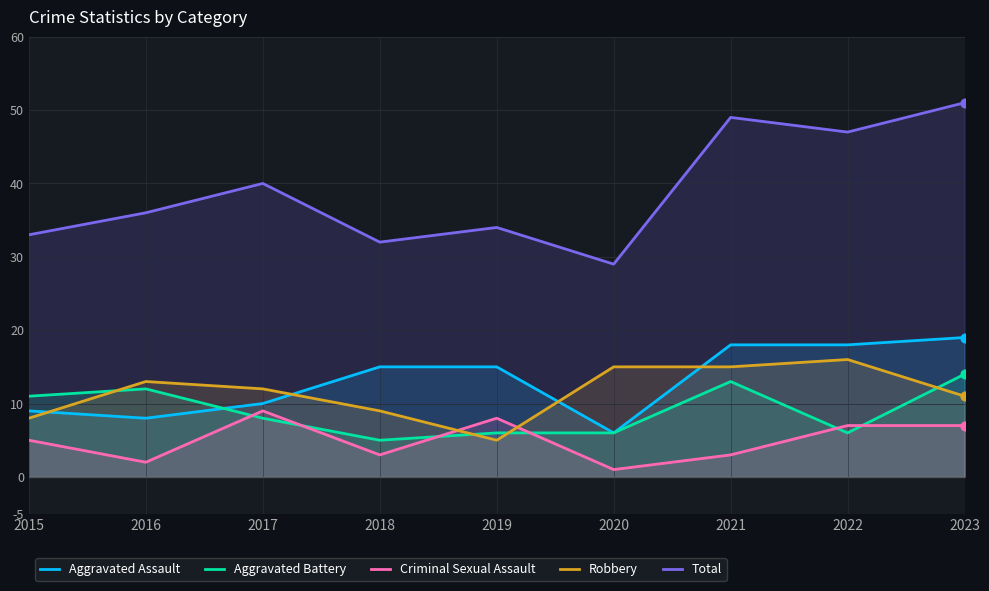

Which series contains the lowest Y value?

Criminal Sexual Assault